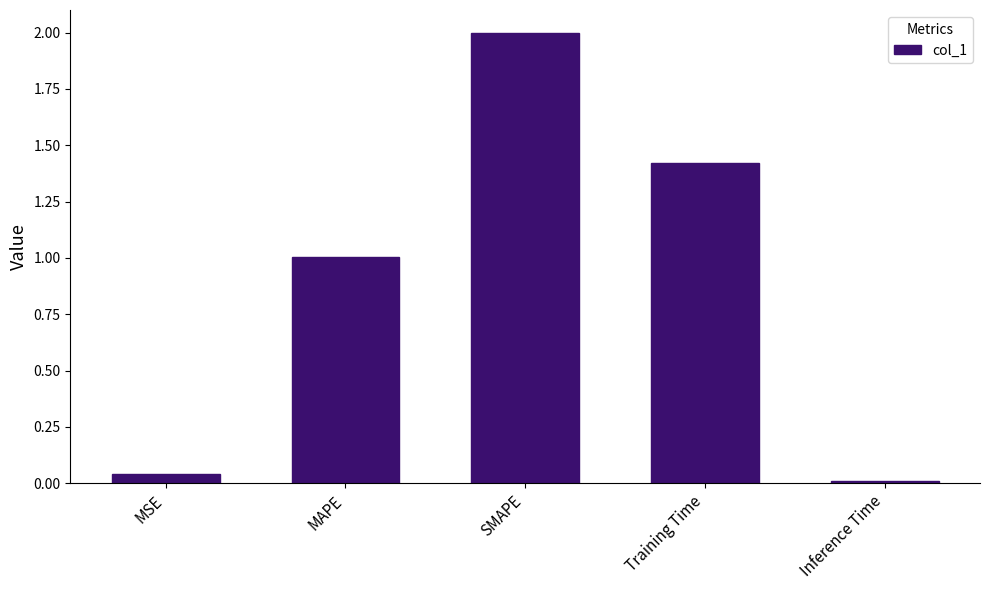

What is the difference between the maximum and minimum values?

2.0